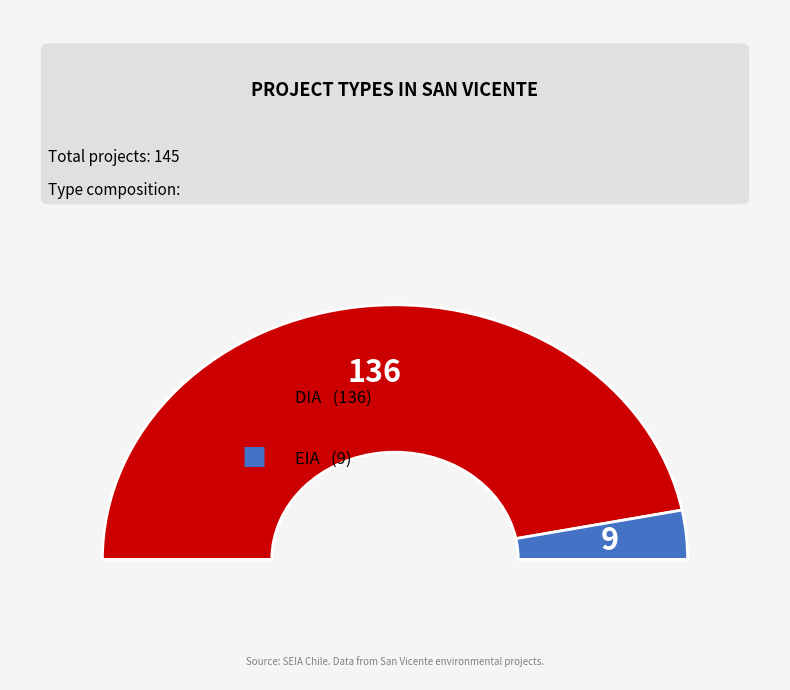

Which category has the biggest portion of the pie?

DIA